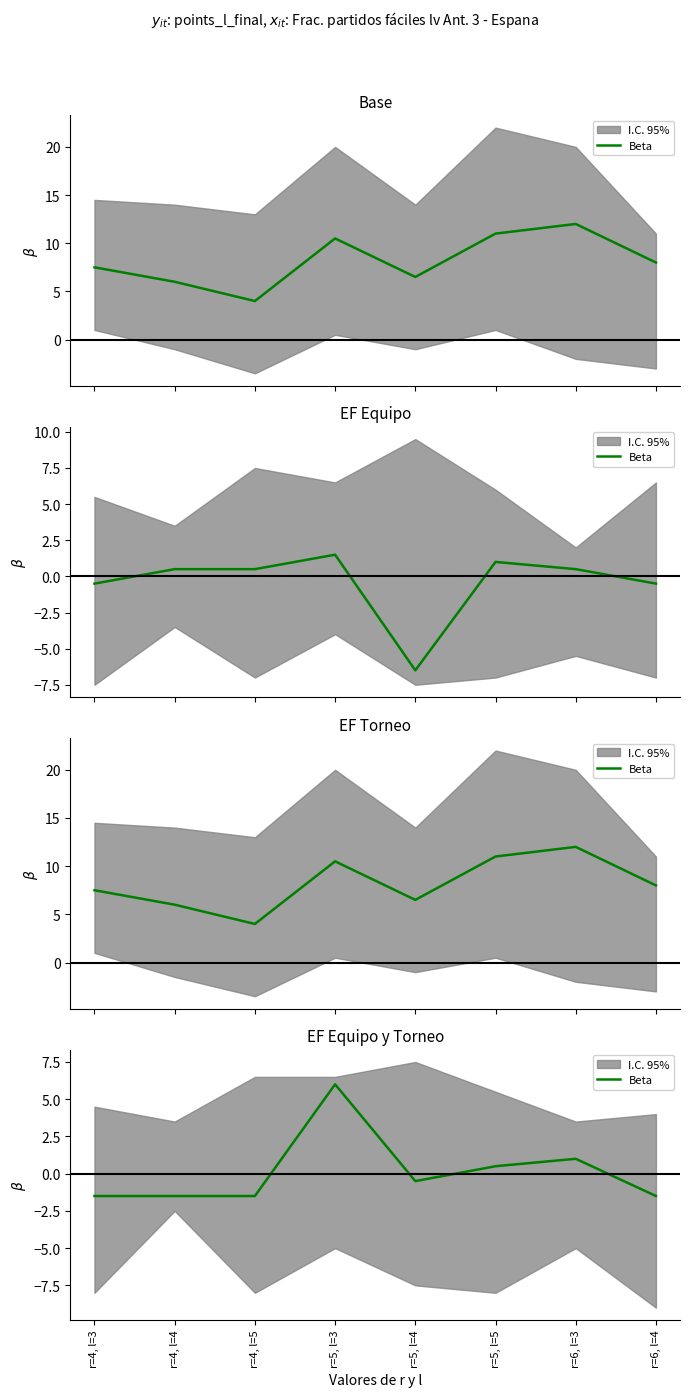

Reading left to right, extract all data points from this chart.

r=4, l=3=-1.5	r=4, l=4=-1.5	r=4, l=5=-1.5	r=5, l=3=6.0	r=5, l=4=-0.5	r=5, l=5=0.5	r=6, l=3=1.0	r=6, l=4=-1.5